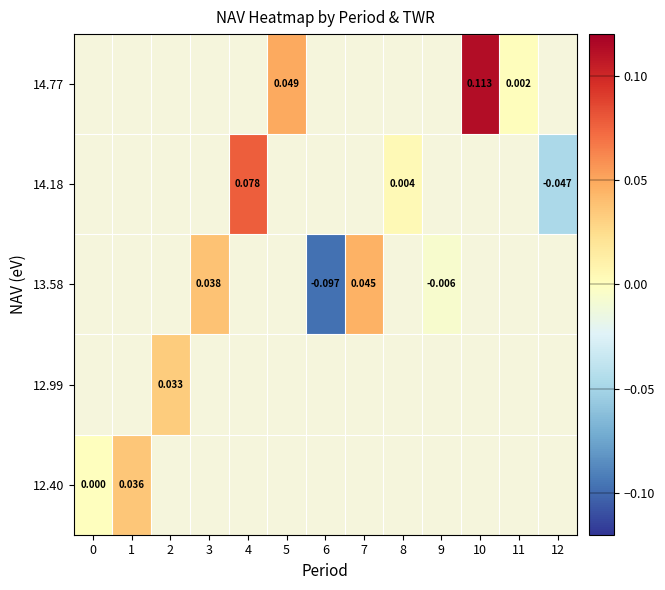

At which category does the chart reach its minimum across all series?

6